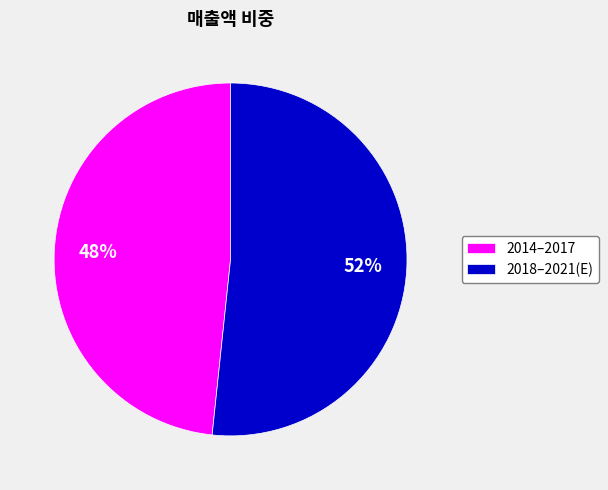

To the nearest percent, what portion does 2018–2021(E) represent?

52%